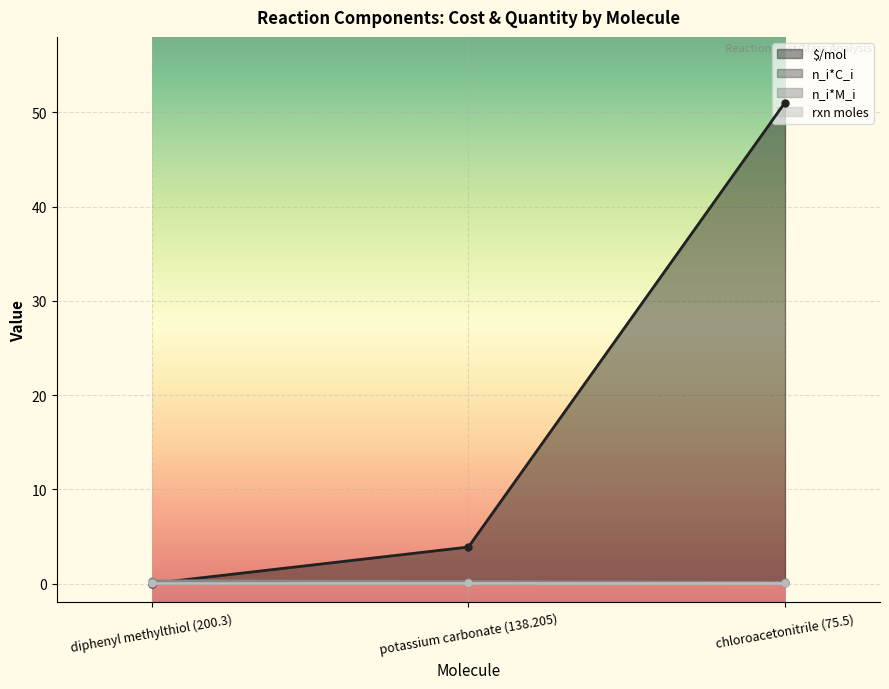

How many values in the $/mol series exceed 3?

2